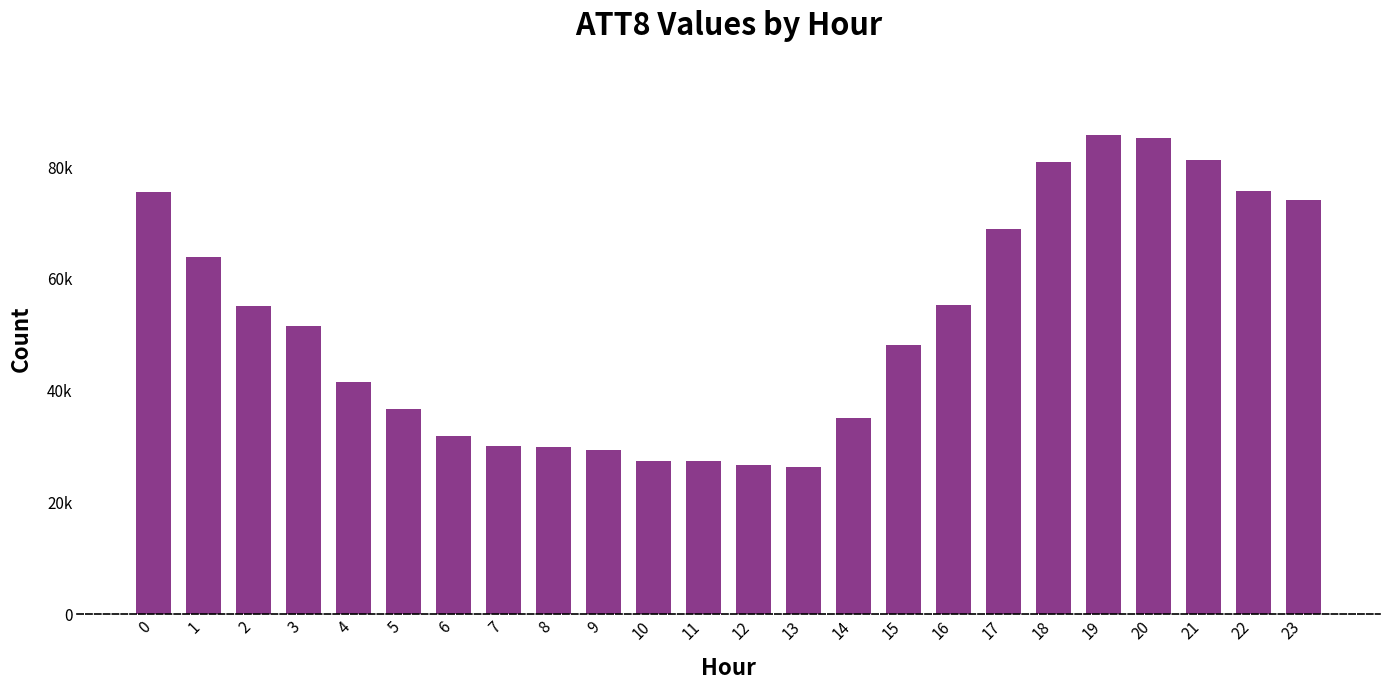

Which category has the highest value across all series?

19